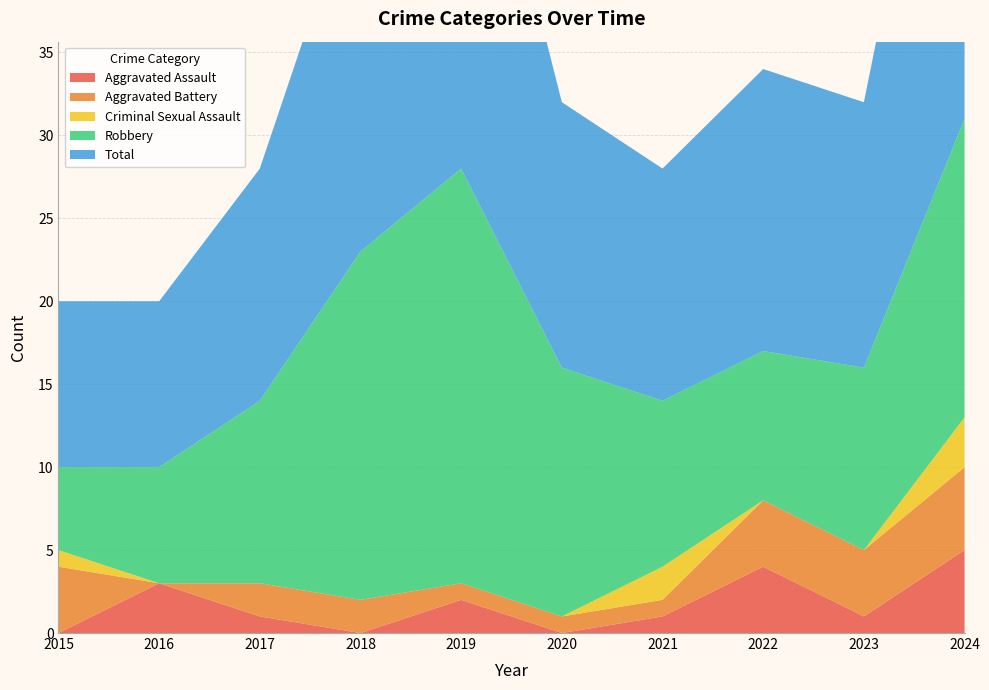

Reading left to right, extract all data points from this chart.

Aggravated Assault: 2015=0	2016=3	2017=1	2018=0	2019=2	2020=0	2021=1	2022=4	2023=1	2024=5
Aggravated Battery: 2015=4	2016=0	2017=2	2018=2	2019=1	2020=1	2021=1	2022=4	2023=4	2024=5
Criminal Sexual Assault: 2015=1	2016=0	2017=0	2018=0	2019=0	2020=0	2021=2	2022=0	2023=0	2024=3
Robbery: 2015=5	2016=7	2017=11	2018=21	2019=25	2020=15	2021=10	2022=9	2023=11	2024=18
Total: 2015=10	2016=10	2017=14	2018=23	2019=28	2020=16	2021=14	2022=17	2023=16	2024=31